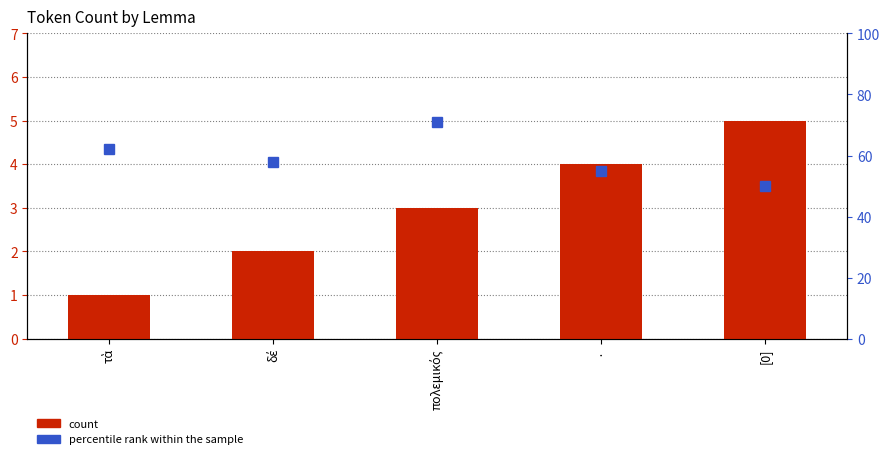

Reading left to right, list all the values displayed in this chart.

count: 1	2	3	4	5
percentile rank within the sample: 62	58	71	55	50